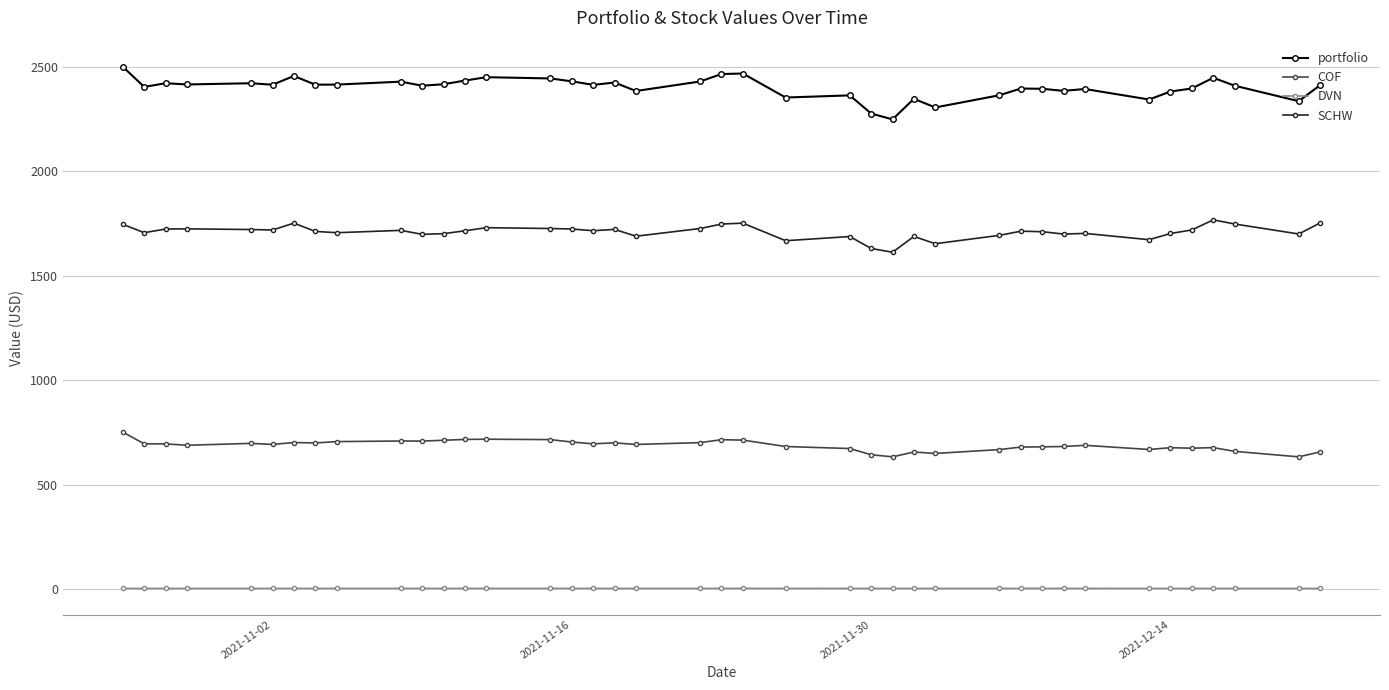

Rank the series by their maximum value, from highest to lowest.

portfolio, SCHW, COF, DVN